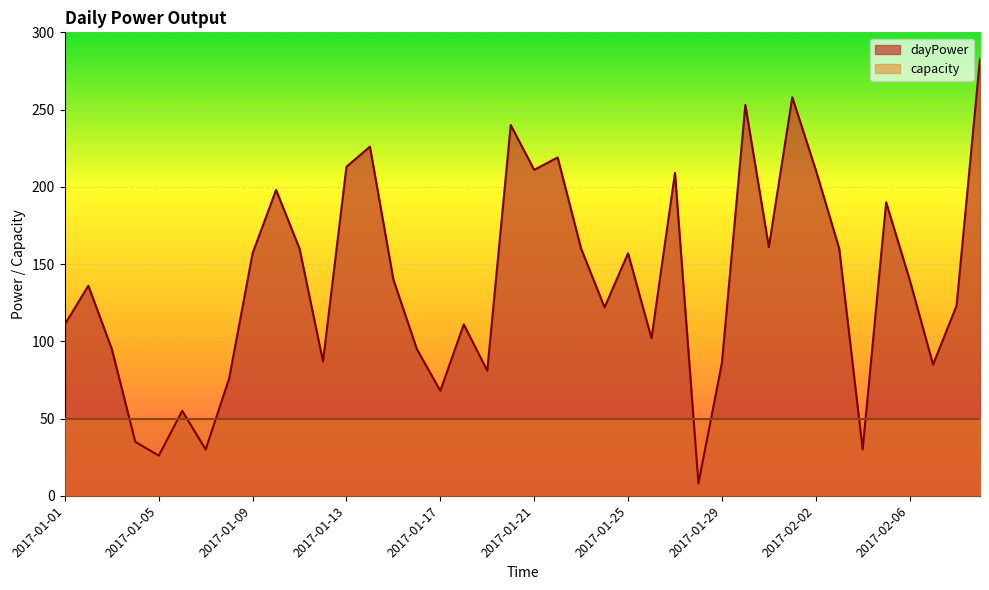

Which category has the highest value across all series?

2017-02-09